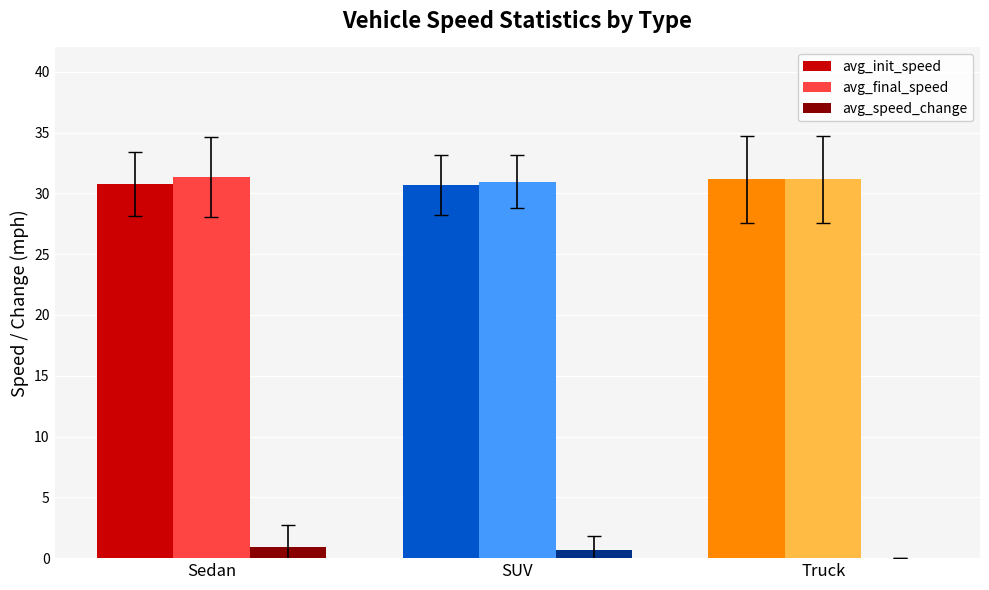

What is the total value across all series at Sedan?

63.0